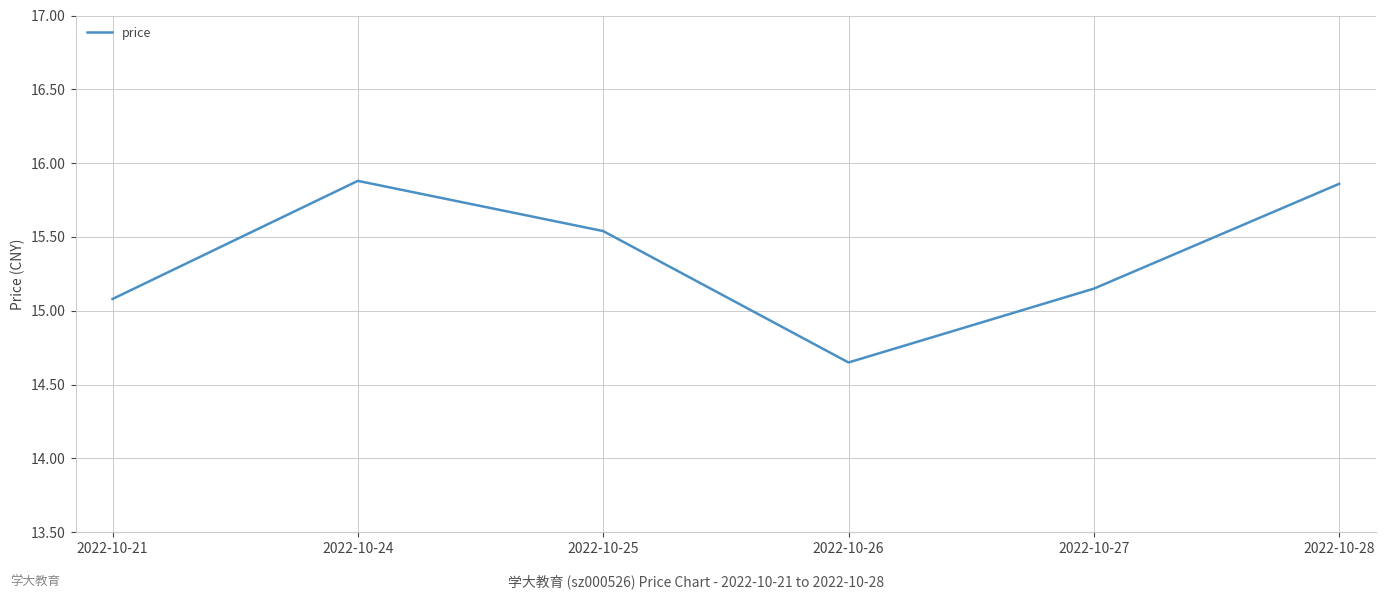

At which label is the value closest to 15?

2022-10-21